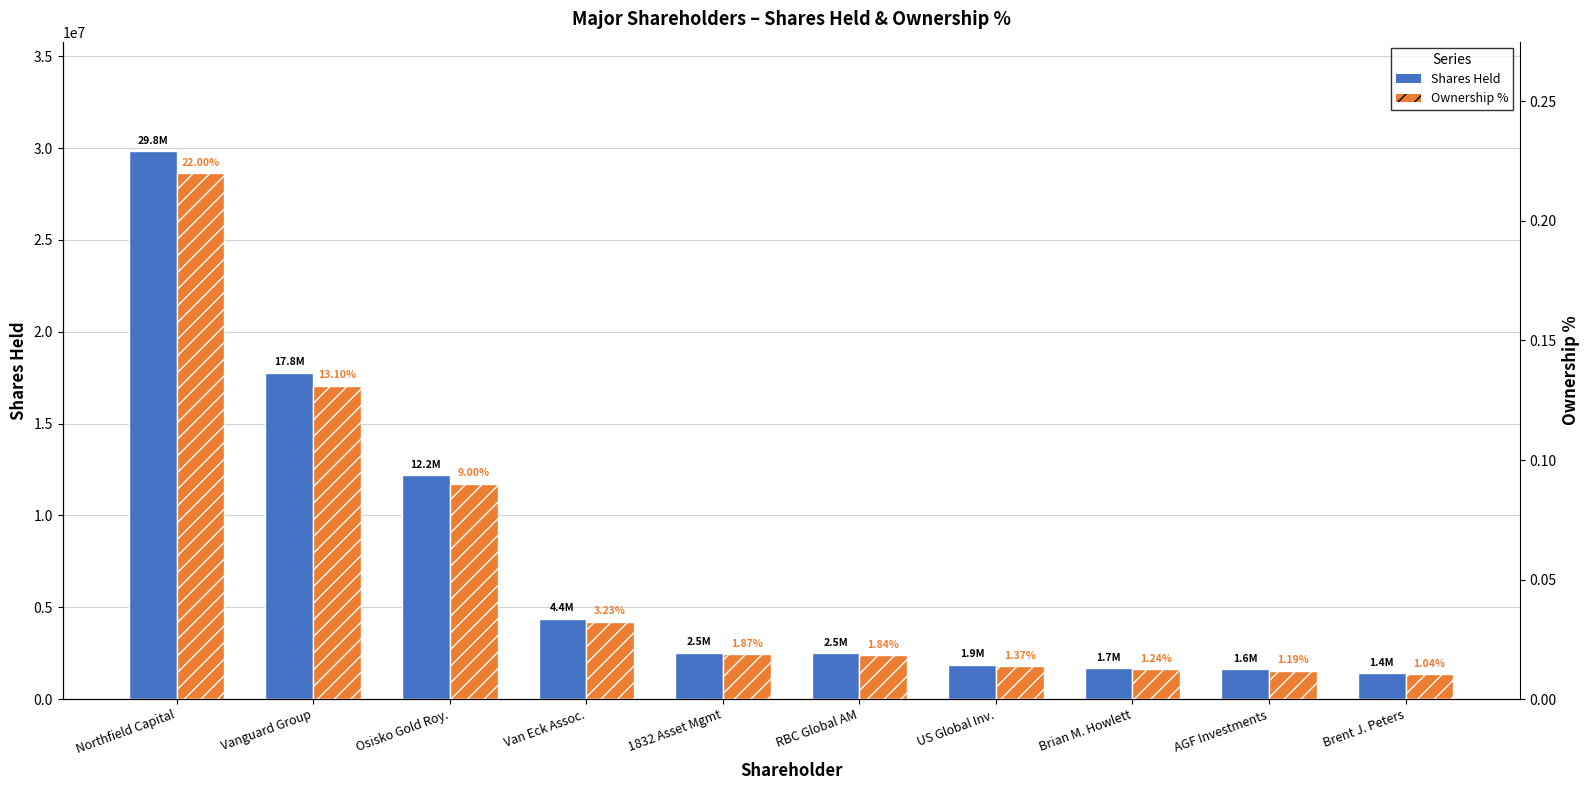

What is the difference between the highest and lowest values at RBC Global AM?

2483571.0